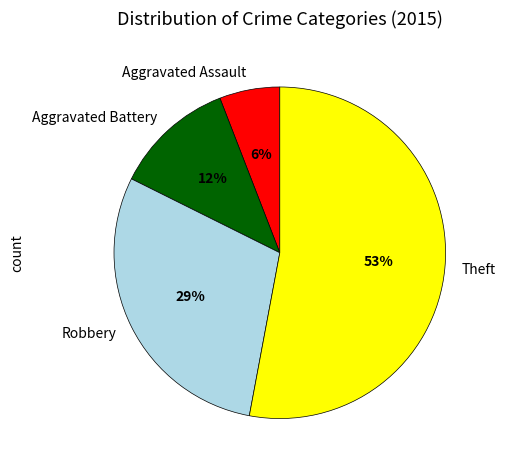

What is the largest slice in the pie chart?

Theft